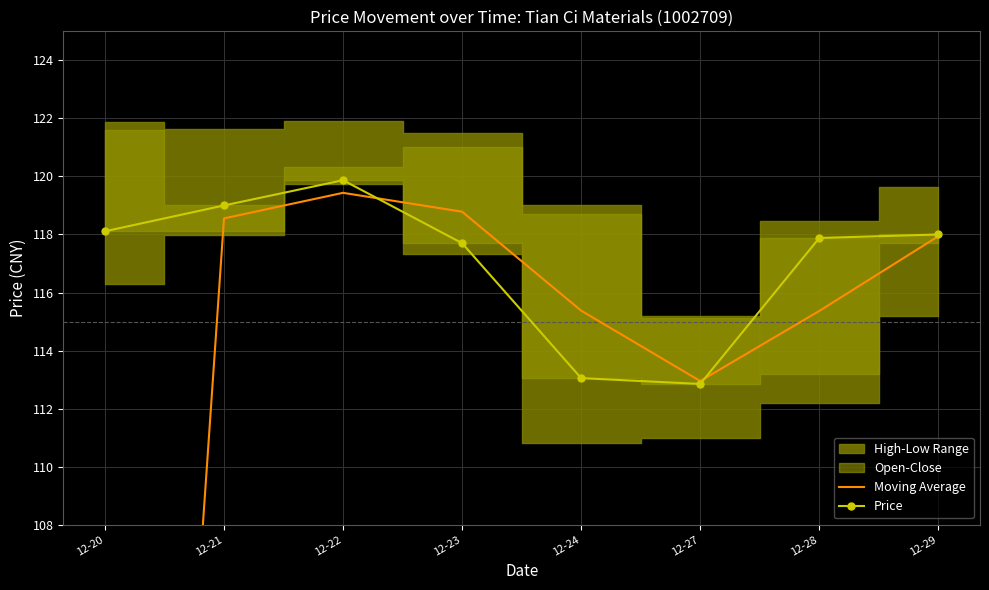

What is the value of the Price point at the 6th from the left?

112.8